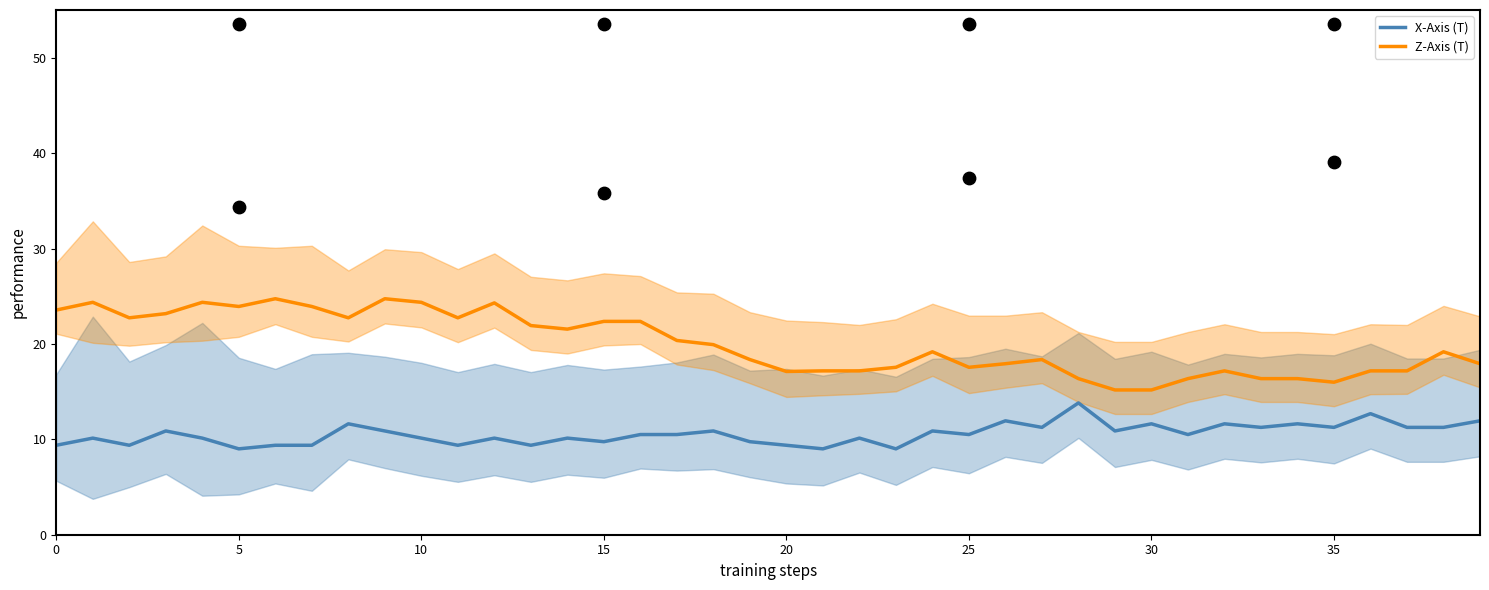

At how many categories does at least one series exceed 12?

40